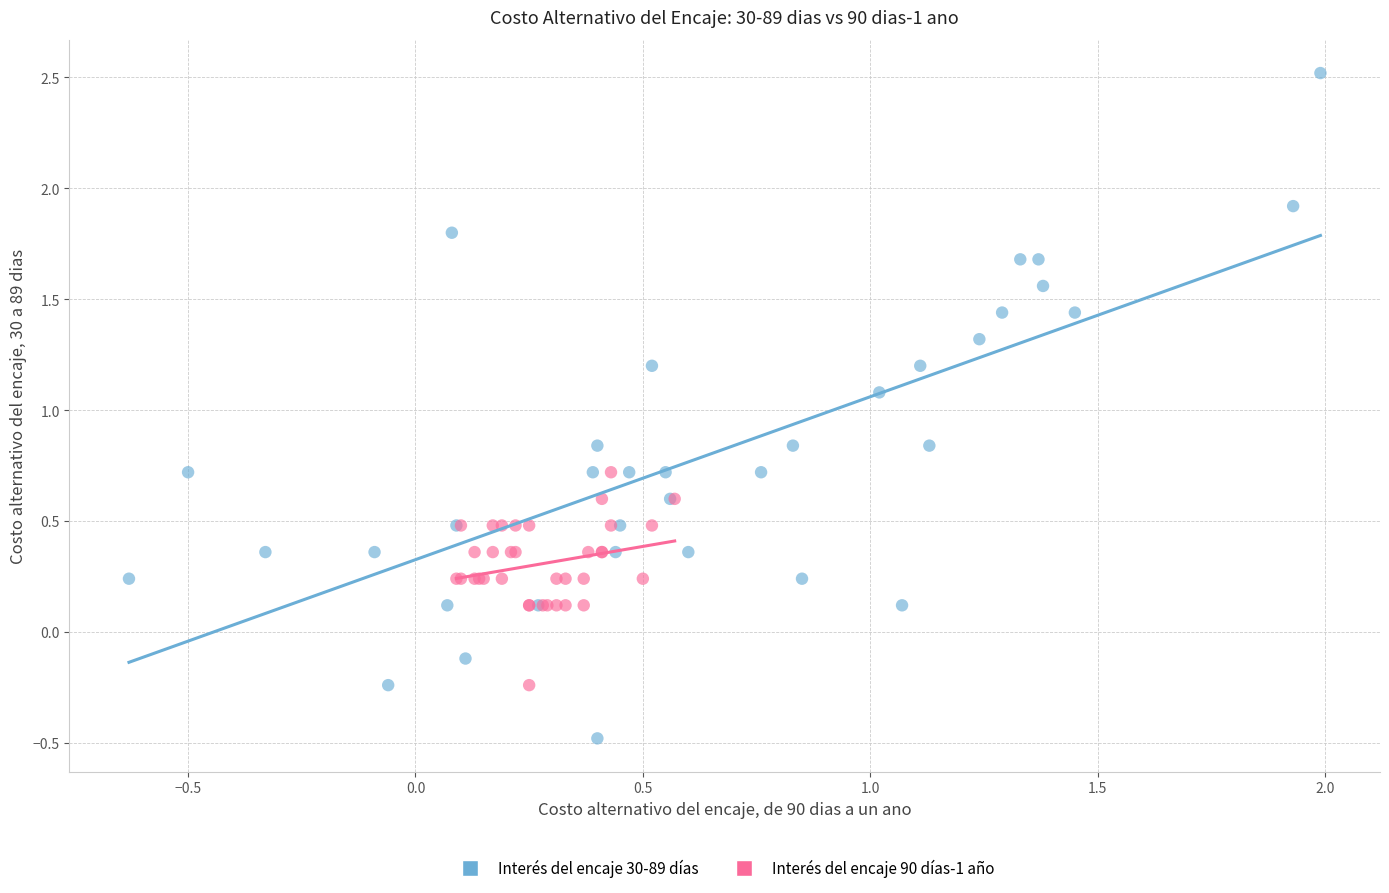

Which series contains the lowest Y value?

Interés del encaje 30-89 días